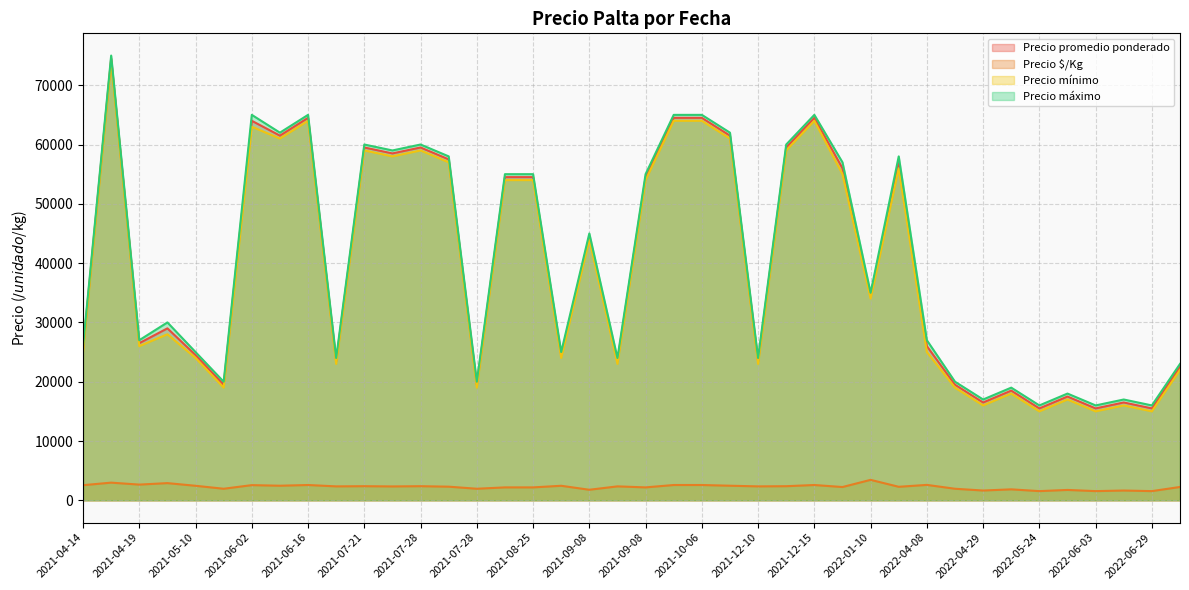

At how many categories does at least one series exceed 39925?

19